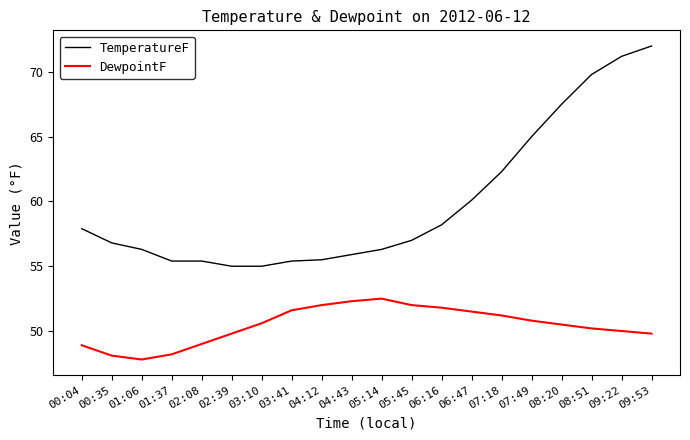

What is the difference between the second highest and second lowest values in the DewpointF series?

4.2